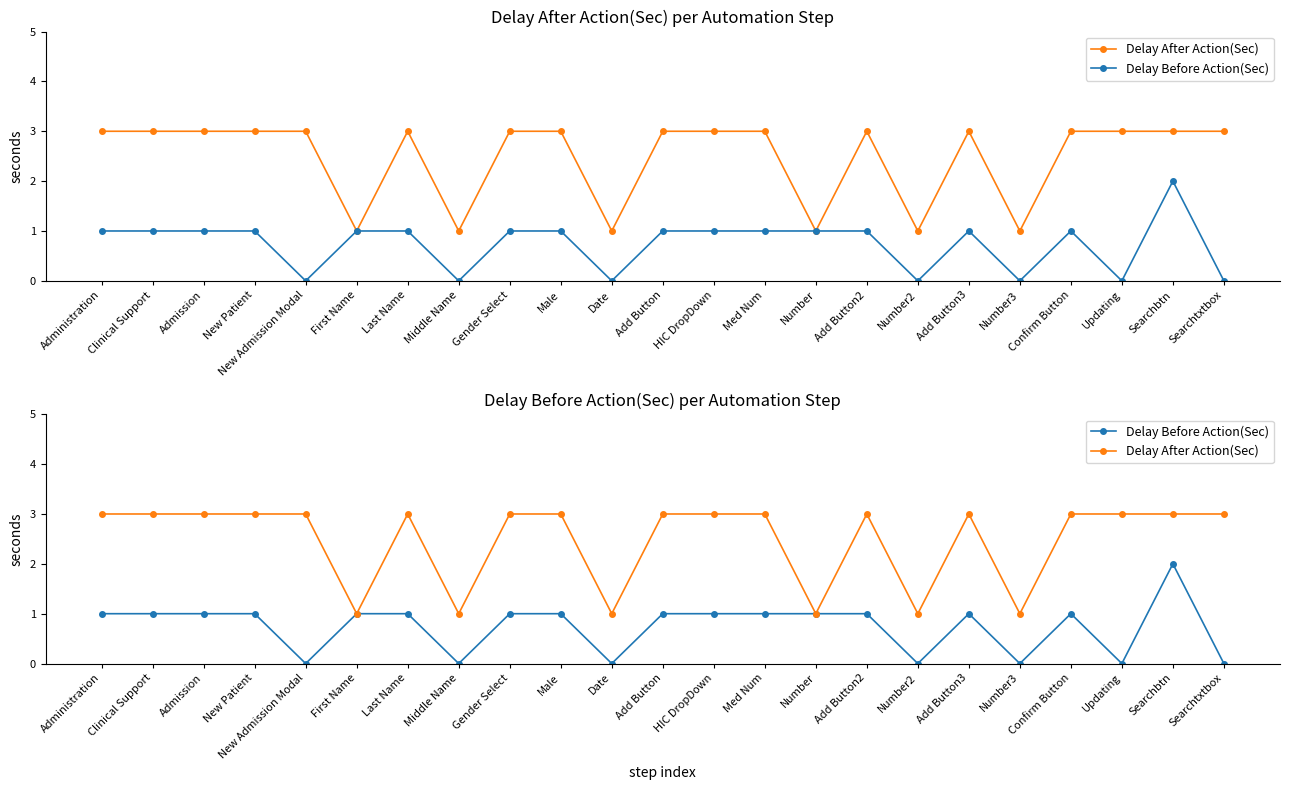

What is the label of the 2nd point from the right?

Searchbtn